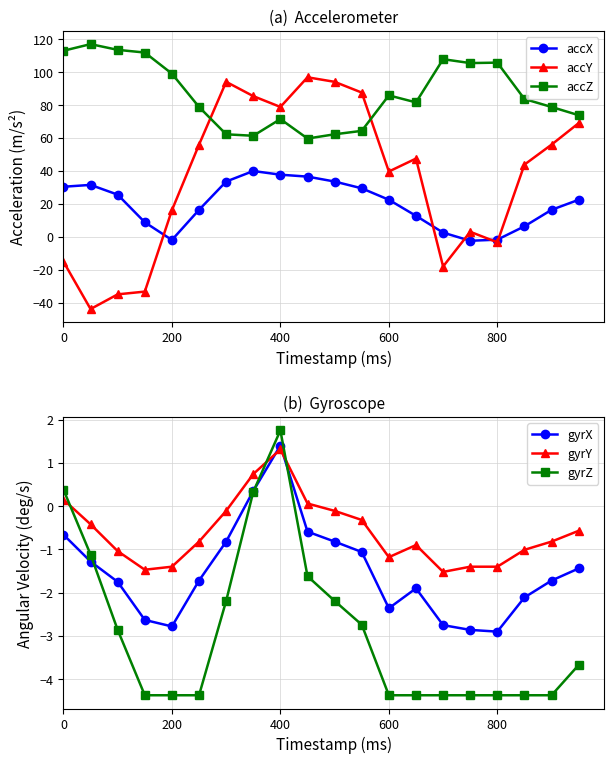

True or false: gyrZ has a value of -4.4 at 600.

True